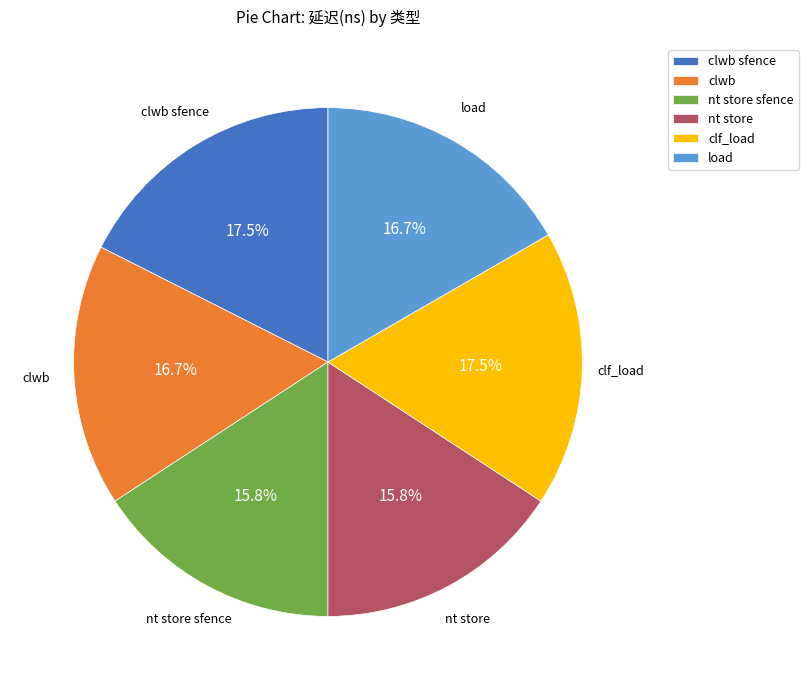

Between nt store and clwb, which is larger?

clwb